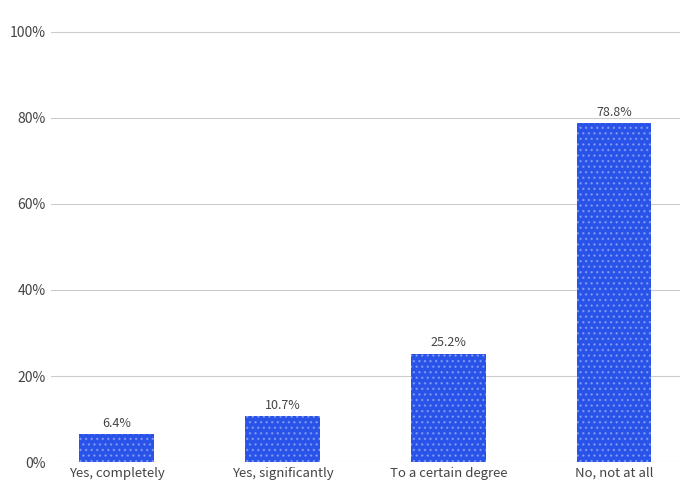

True or false: the data shows 0.8 at No, not at all.

True